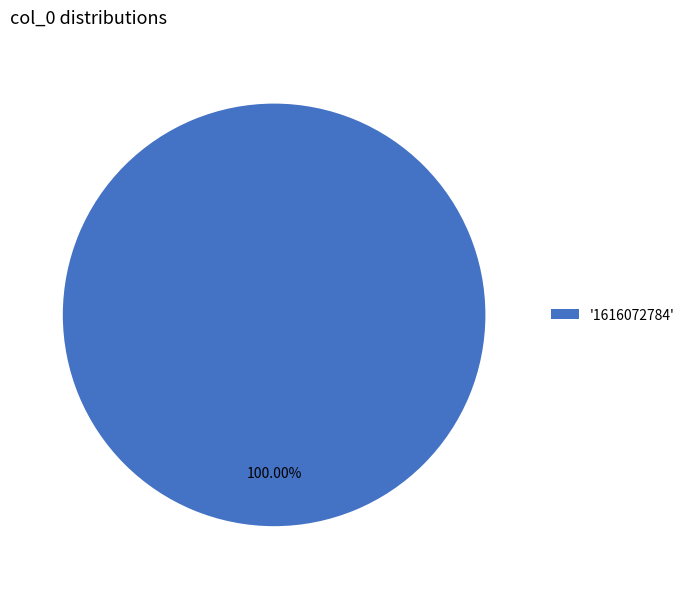

Rank the categories by value from highest to lowest.

'1616072784'